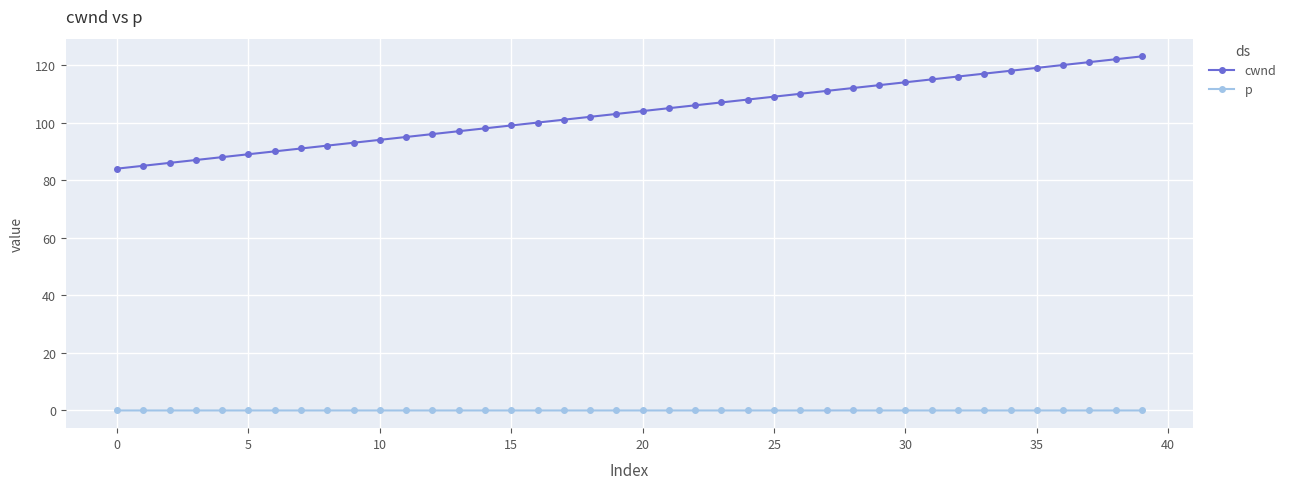

Which series has the widest spread of values?

cwnd